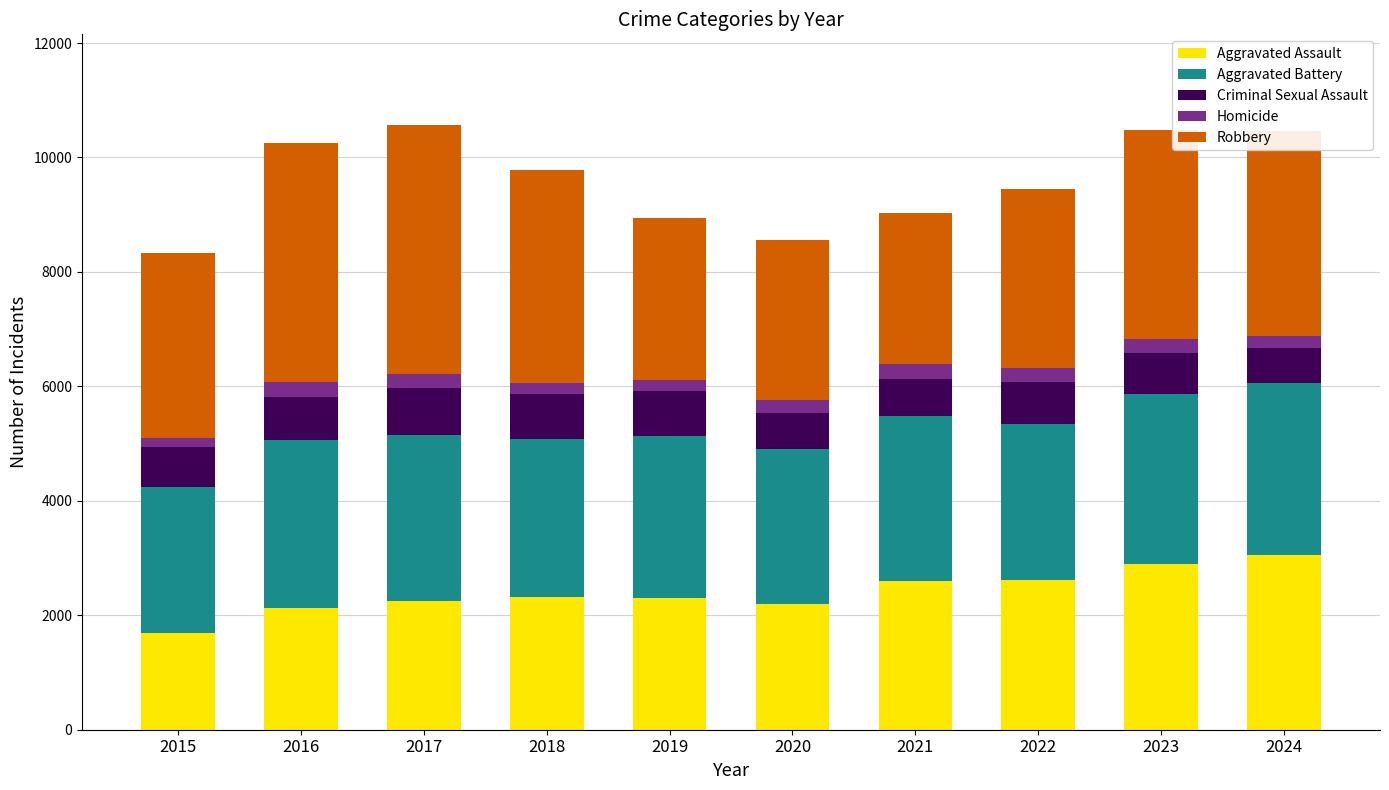

What is the maximum value for Aggravated Assault?

3056